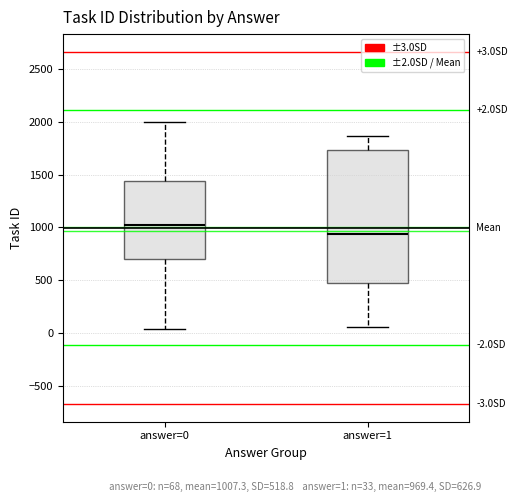

Comparing the boxes themselves (not the whiskers), which one is the tallest?

answer=1